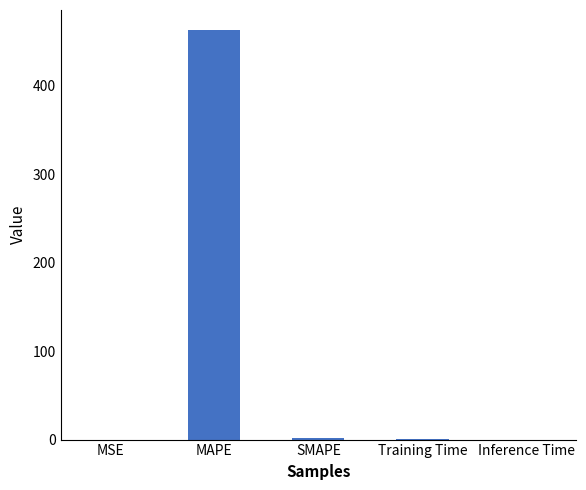

Is it true that the value at MSE is 0.0?

True